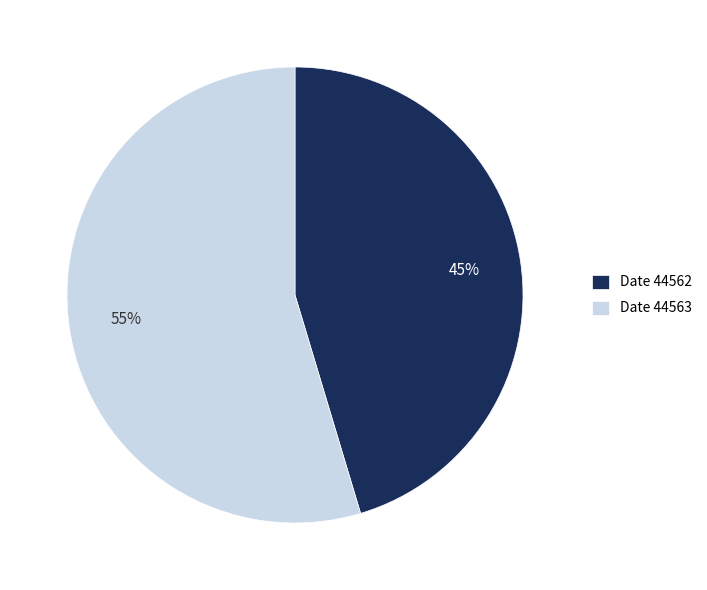

To the nearest percent, what is the average slice percentage?

50%